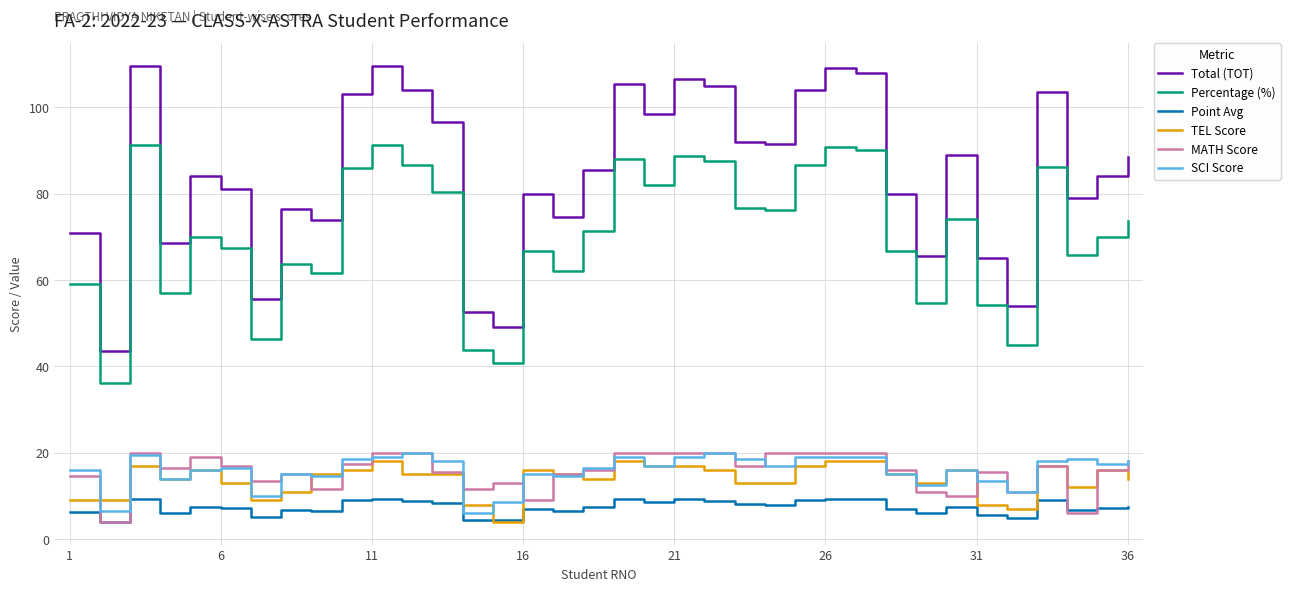

Which series has the largest range (max minus min)?

Total (TOT)